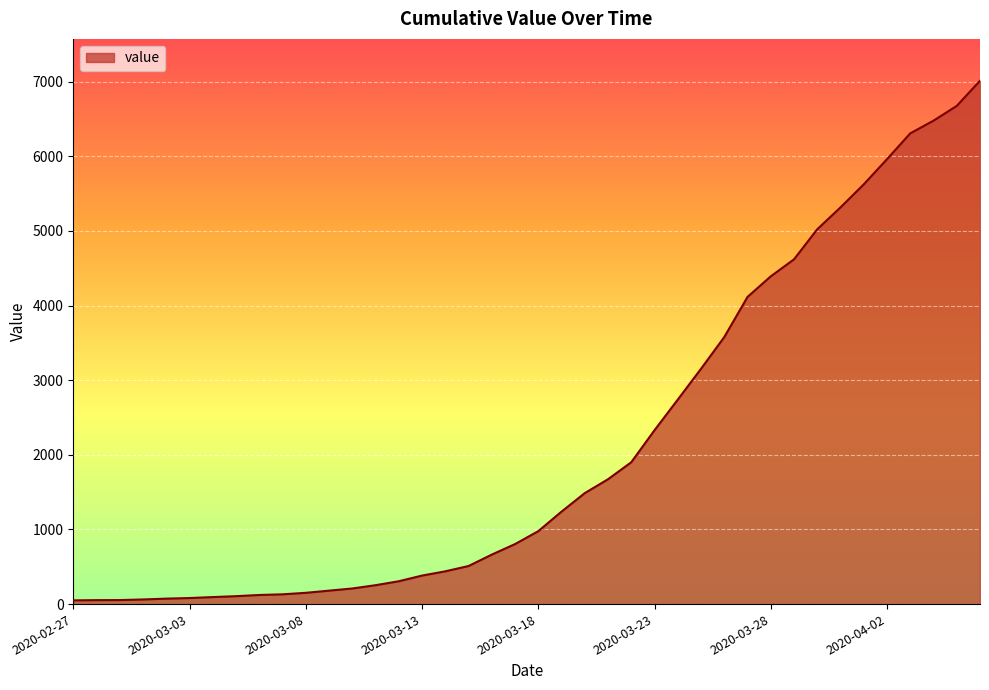

What is the greatest value displayed?

7013